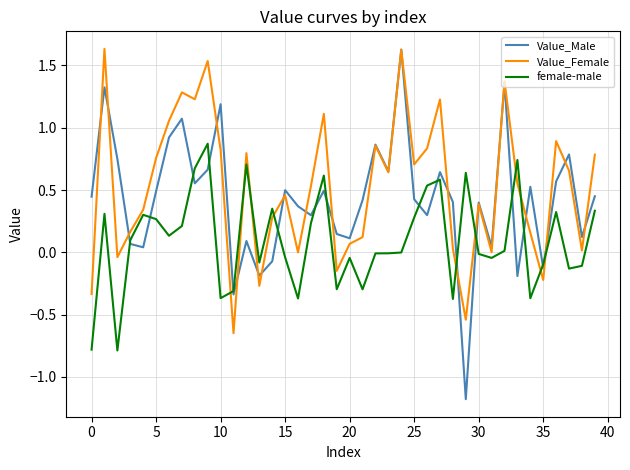

Which series has the largest range (max minus min)?

Value_Male